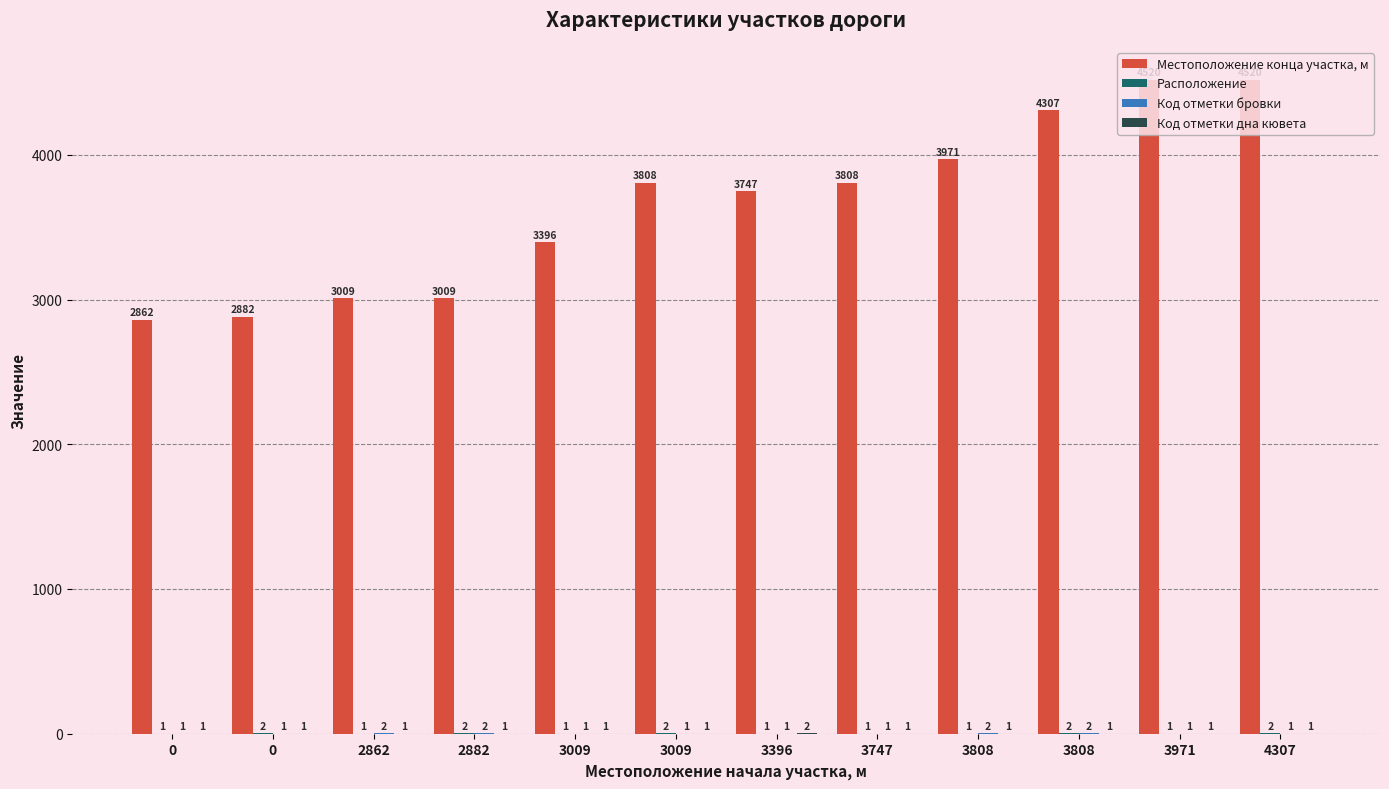

What is the difference between the maximum and minimum values in the Расположение series?

1